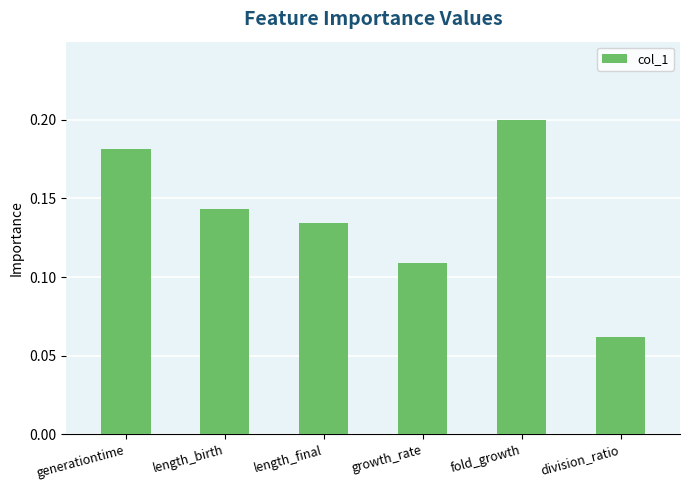

Where is the data nearest to the value 0?

division_ratio